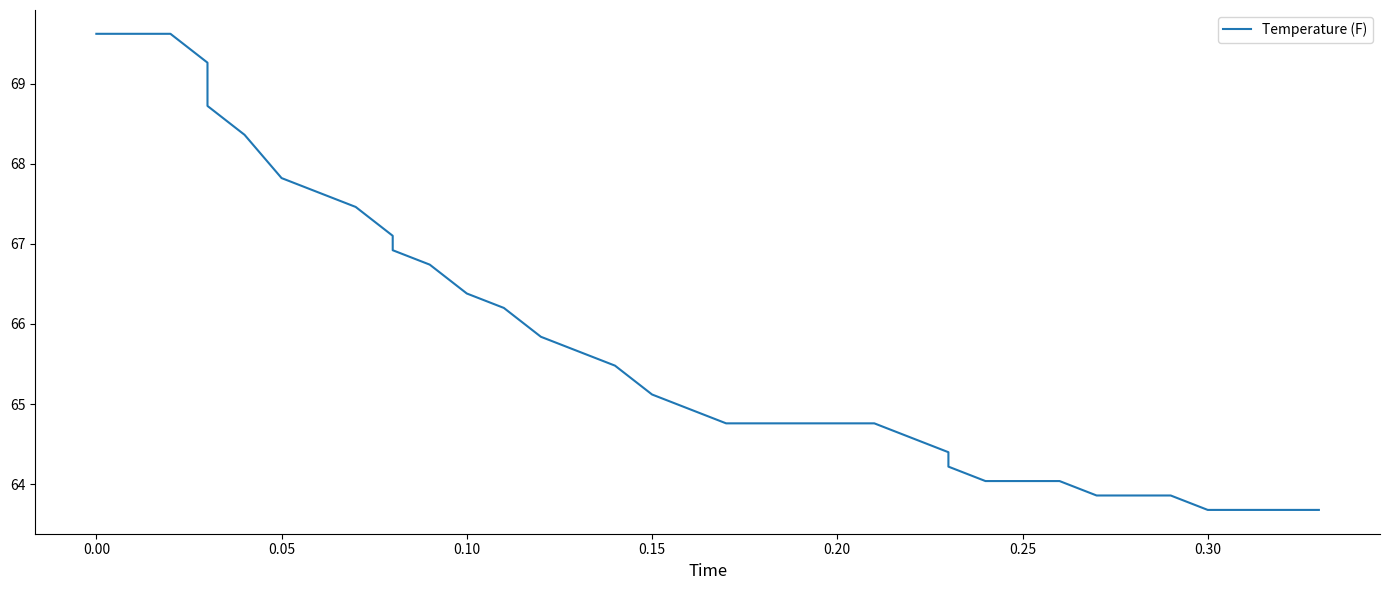

How many lines are shown in the chart?

1